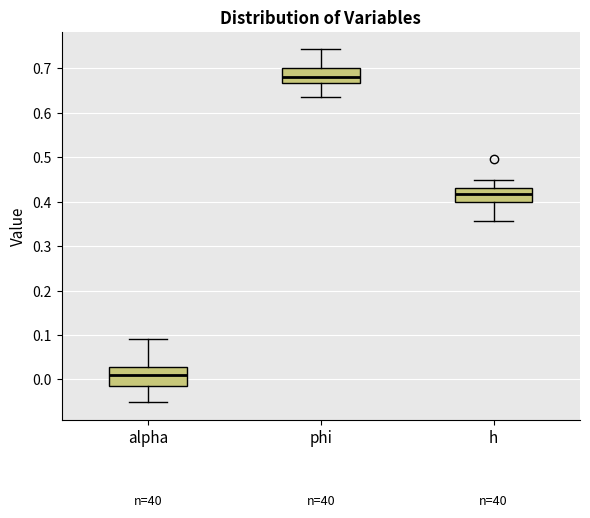

Where does the lower whisker of the box for phi end on the y-axis? The values are not printed on the chart, so give them approximately, as read against the axis.

0.63